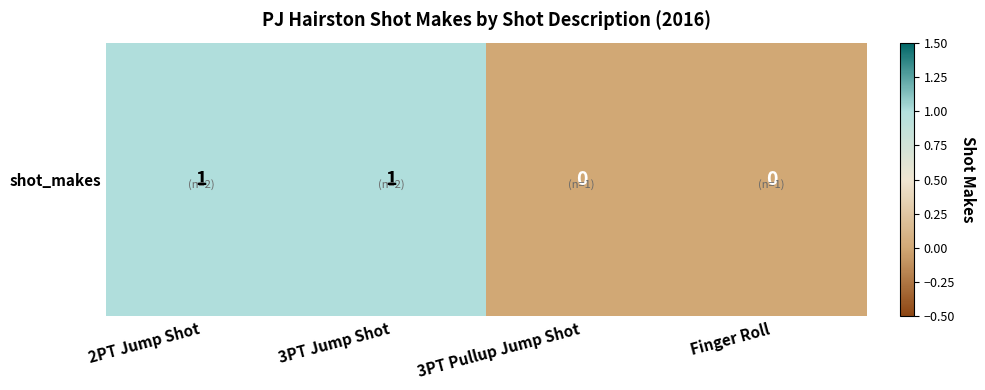

The value at 3PT Jump Shot is 2. True or false?

False